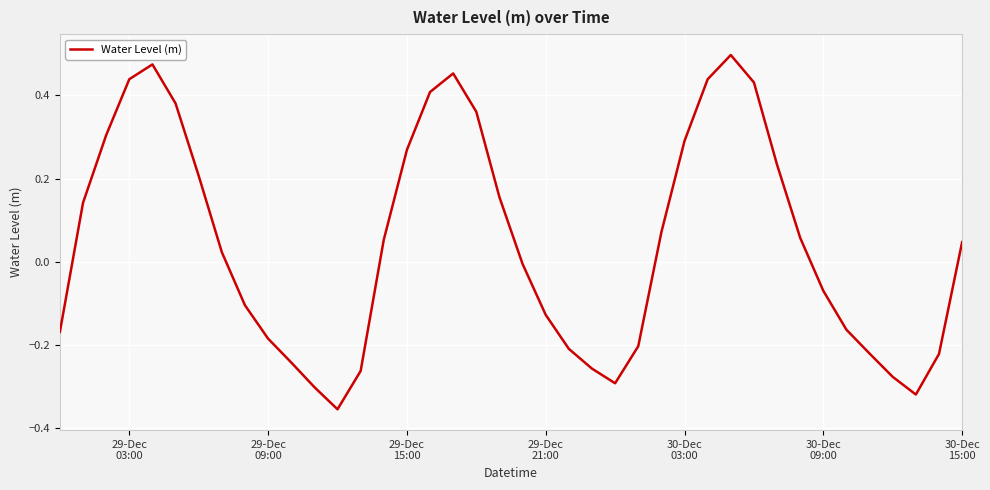

What is the difference between the maximum and minimum values?

0.9